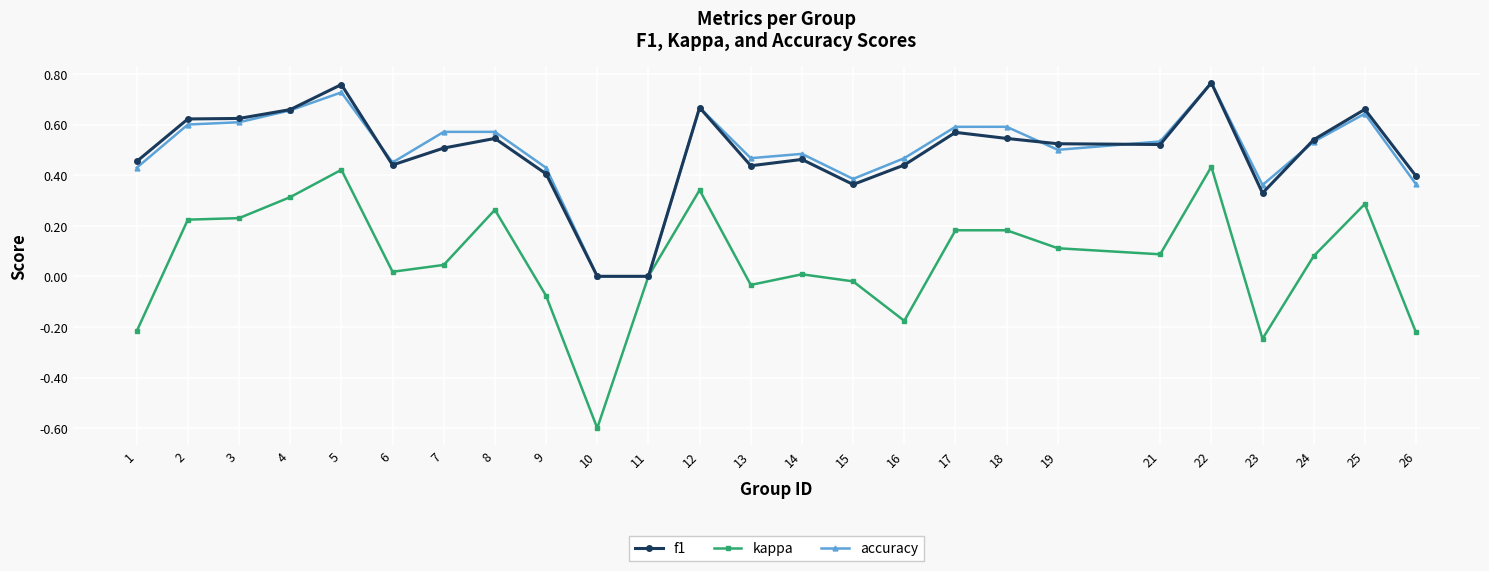

The accuracy series shows 0.4 at 26. True or false?

True